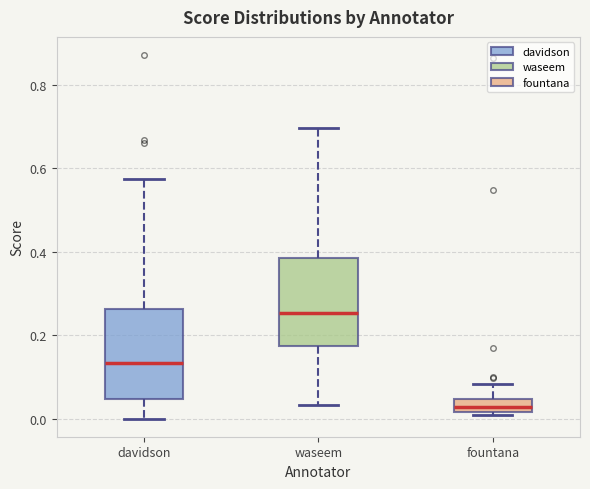

Which box has the lowest median line?

fountana